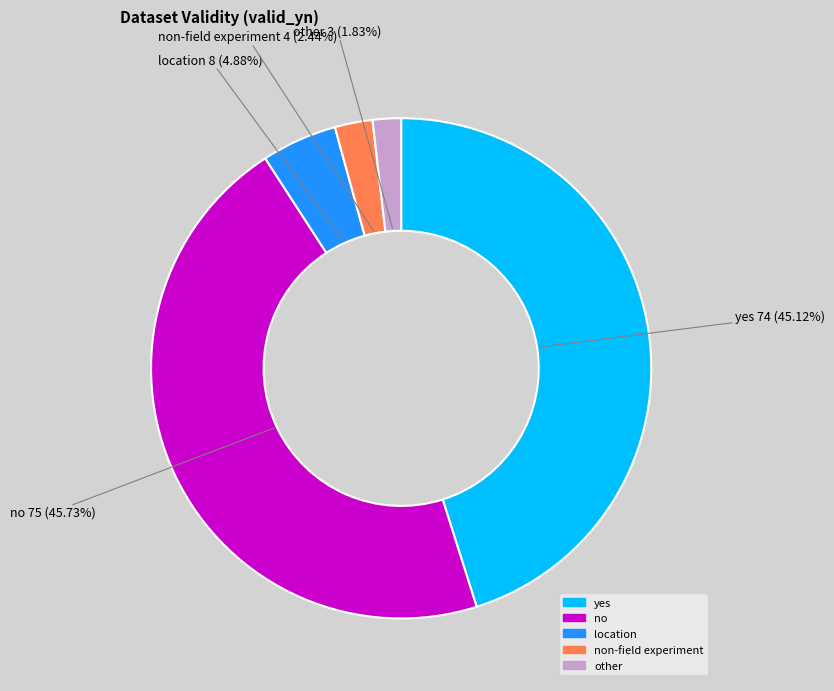

Is there a majority slice in this chart?

No